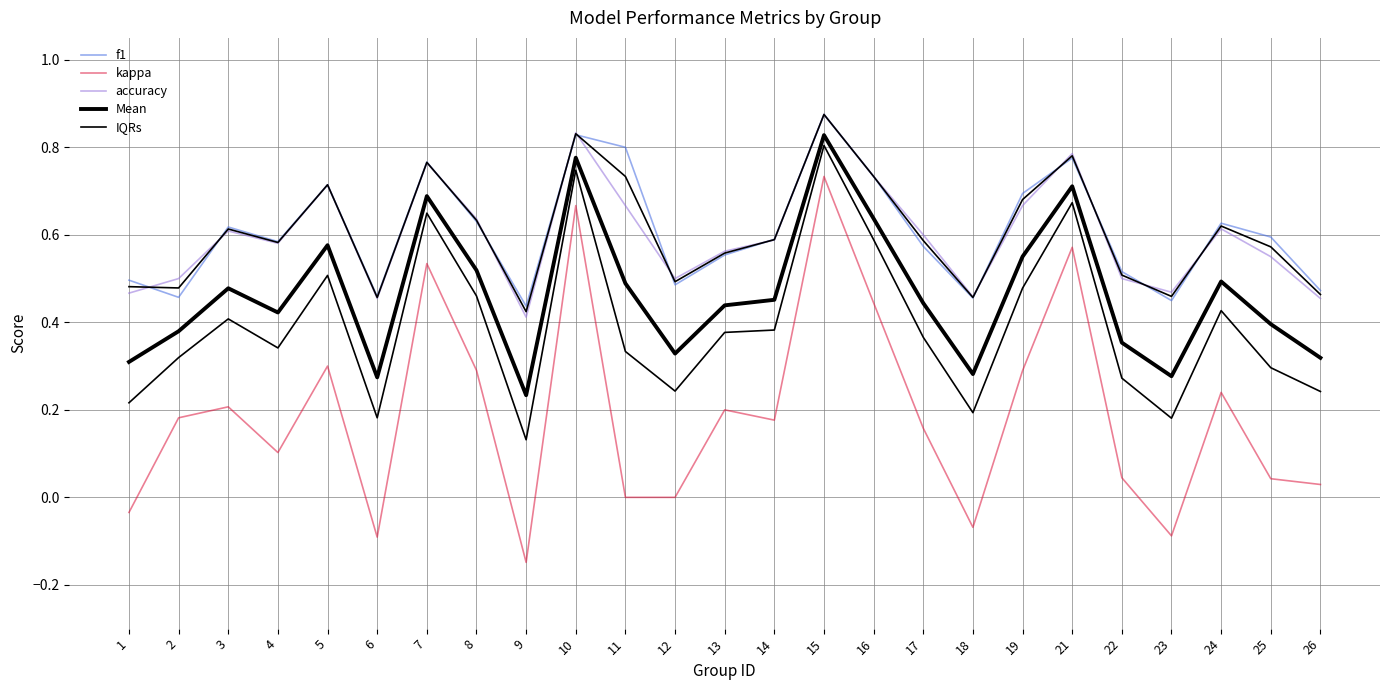

Rank the series at 7 from lowest to highest value.

kappa, IQRs, Mean, accuracy, f1